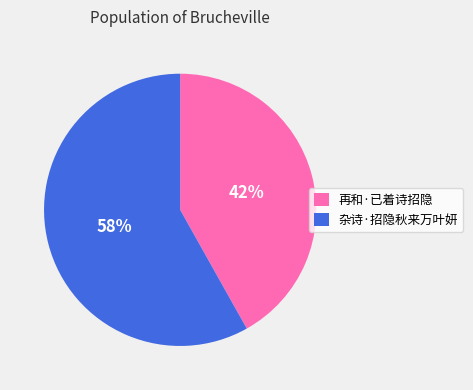

What is the smallest slice in the pie chart?

再和·已着诗招隐